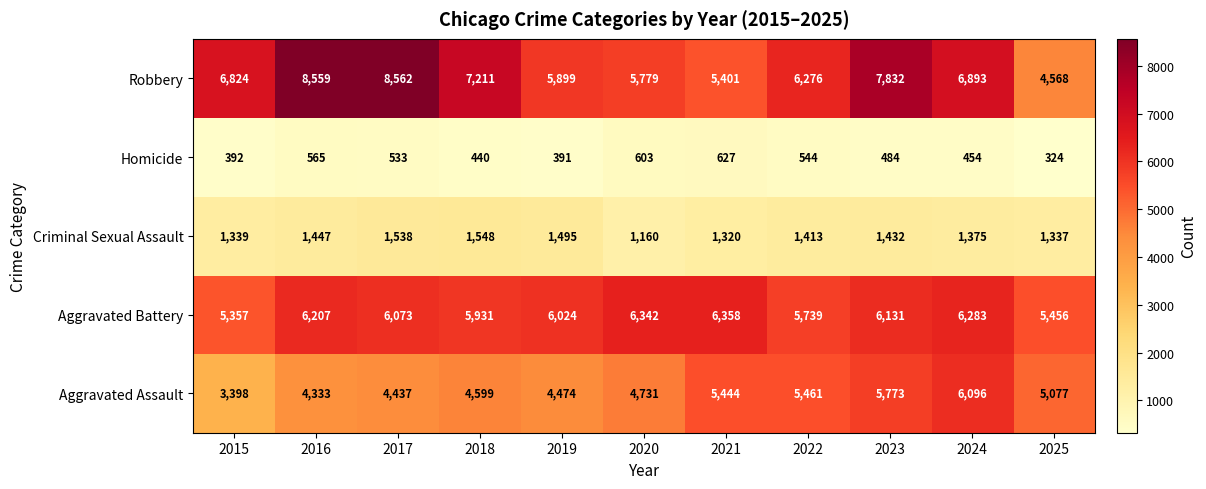

What is the approximate value of Homicide at 2022?

544